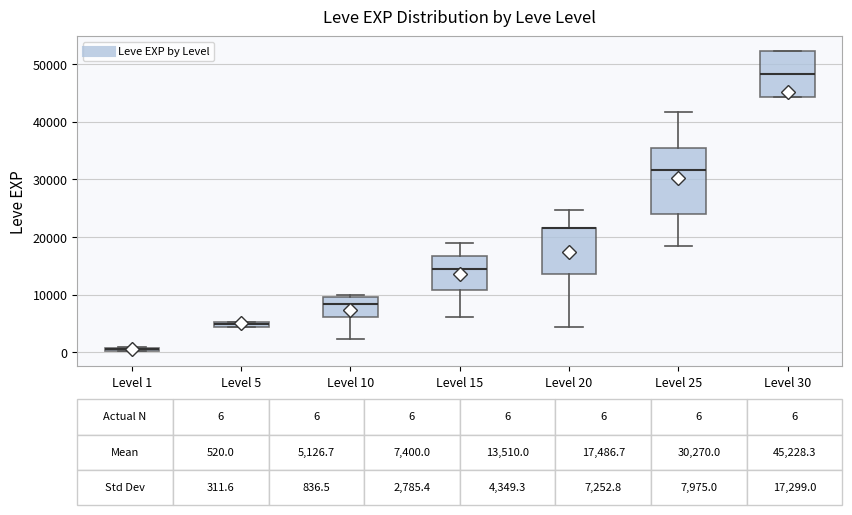

Comparing the boxes themselves (not the whiskers), which one is the tallest?

Level 25